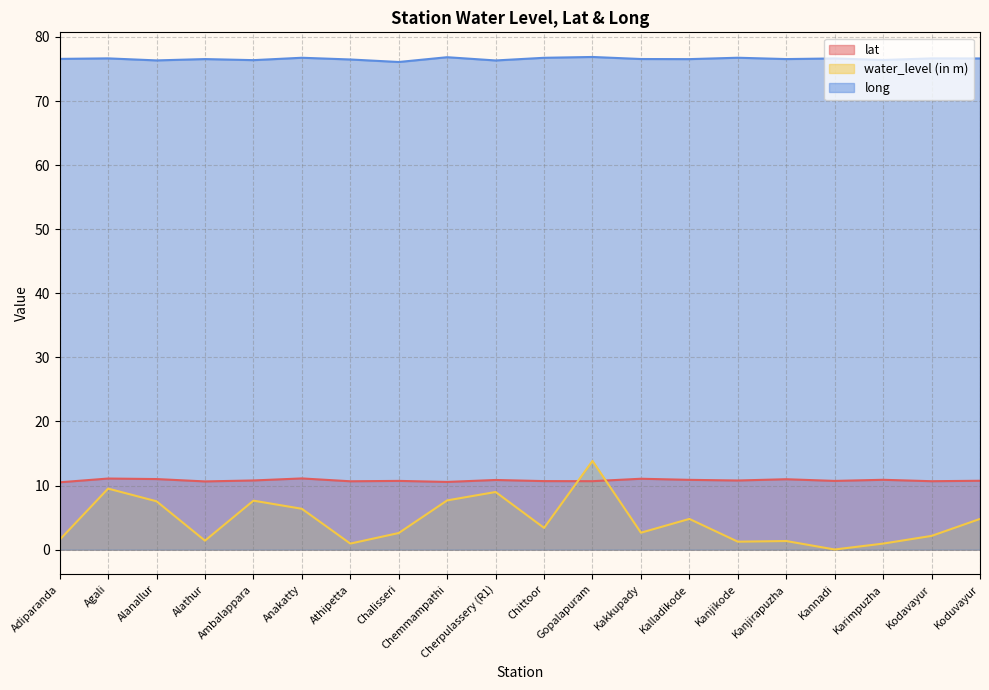

True or false: water_level (in m) has more than 0 interior local peaks.

True